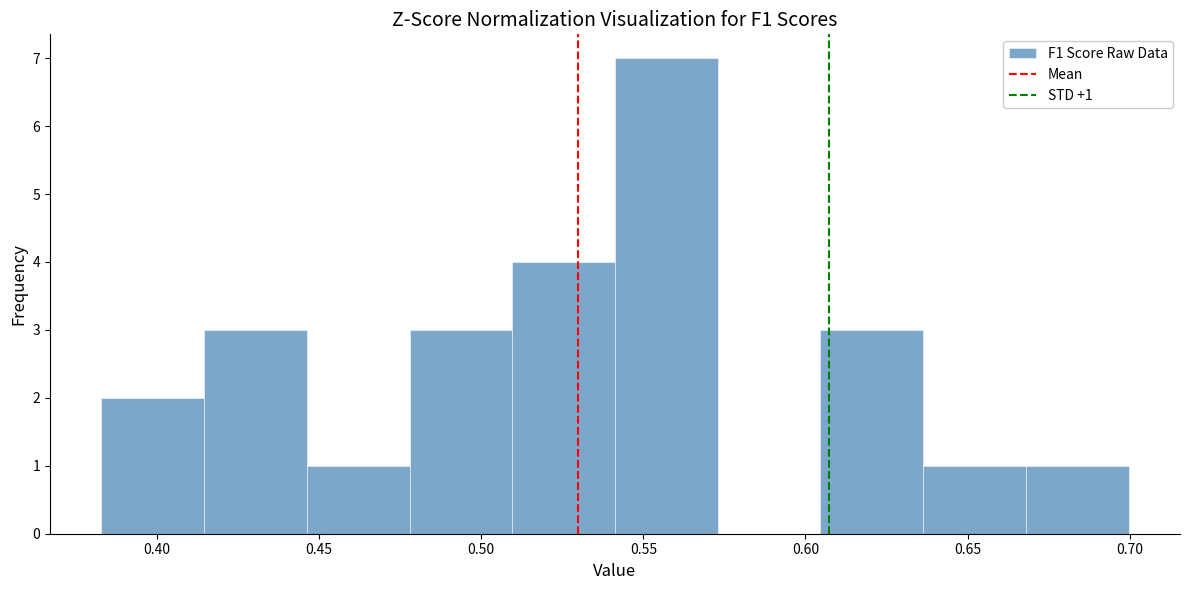

Which range on the x-axis has the tallest bar?

0.540 to 0.575